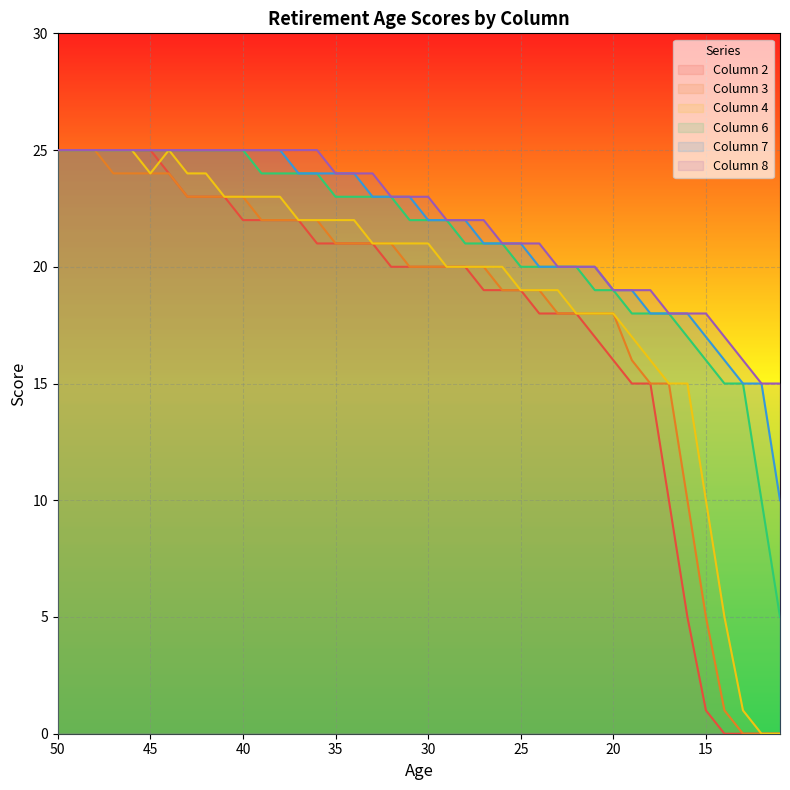

Where does the Column 4 series first go above 21?

50